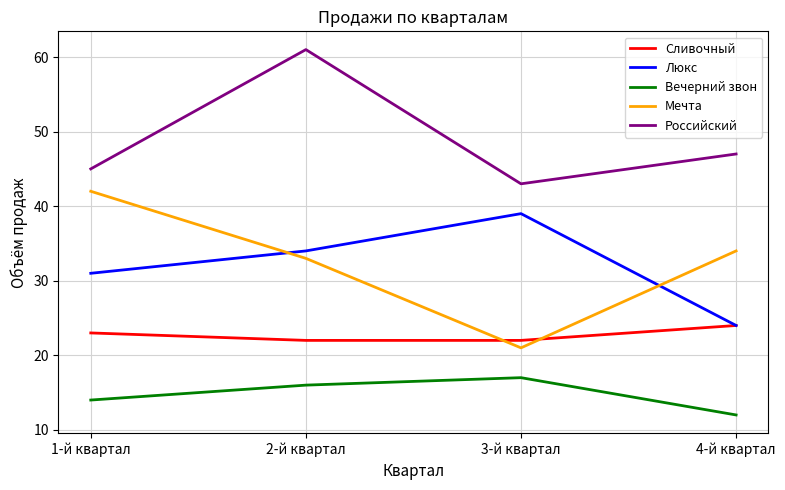

At how many categories does at least one series exceed 50?

1